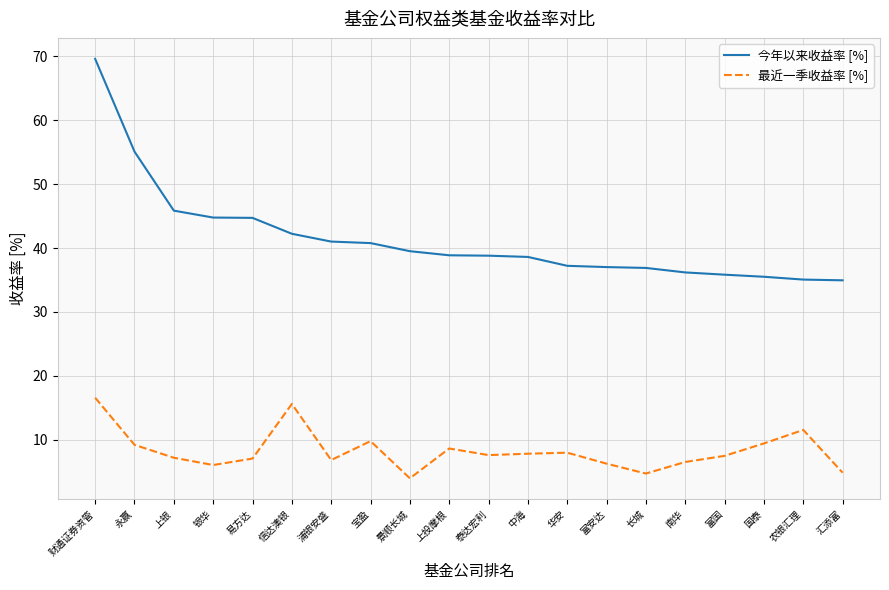

At which label does 最近一季收益率 [%] reach its minimum?

景顺长城